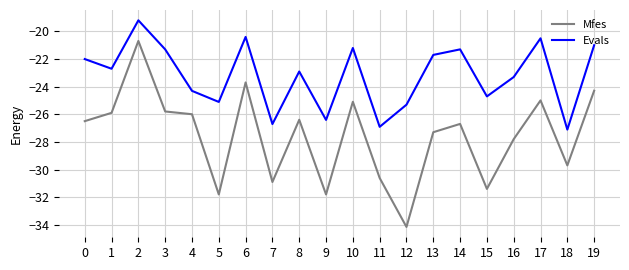

Where is the first local minimum for Evals?

1